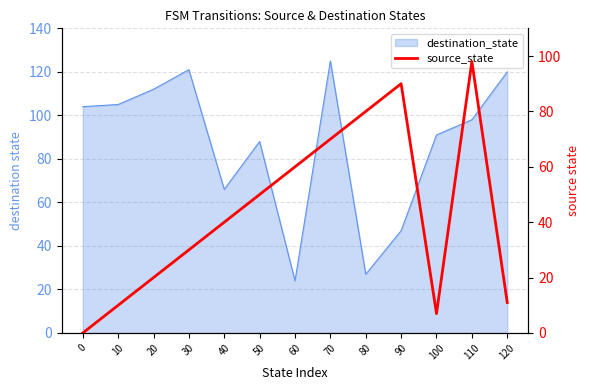

Approximately how many times larger is the value at 50 compared to 70?

0.7